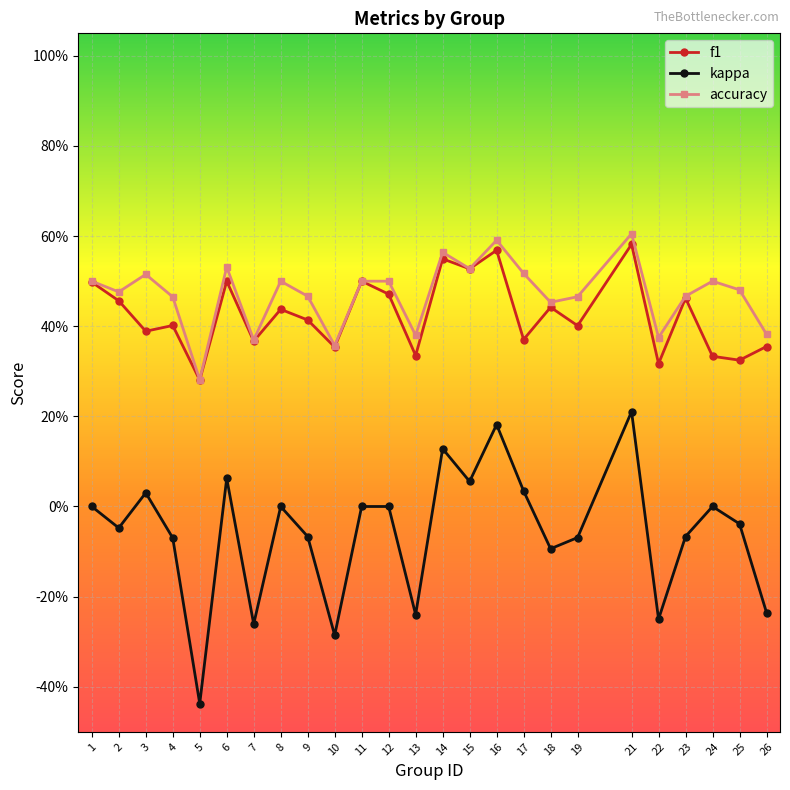

Is this an area chart (filled region under the line)?

No